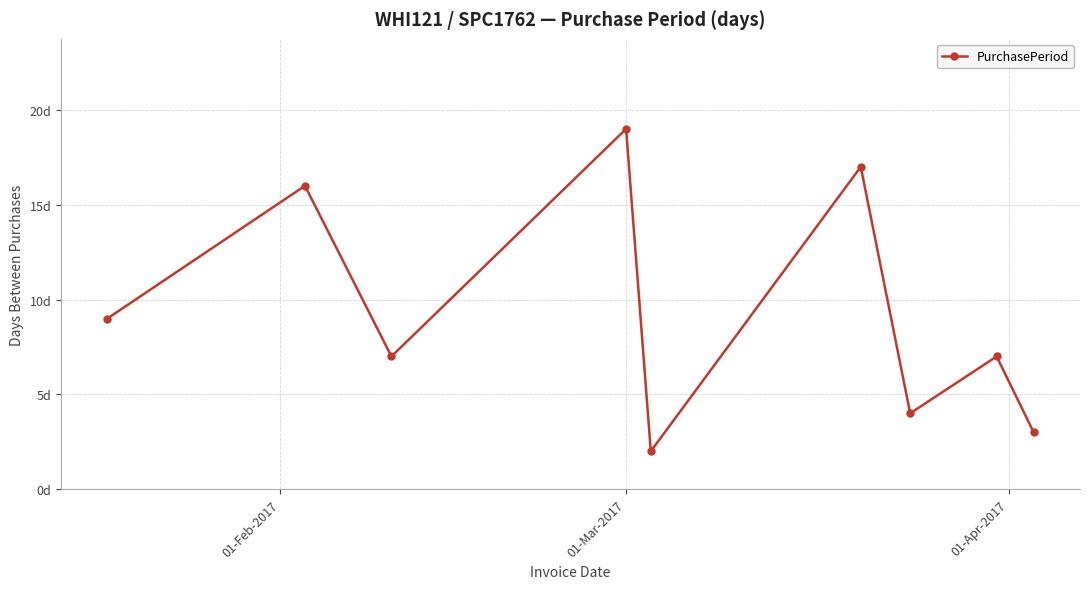

Does the chart have visible grid lines?

Yes